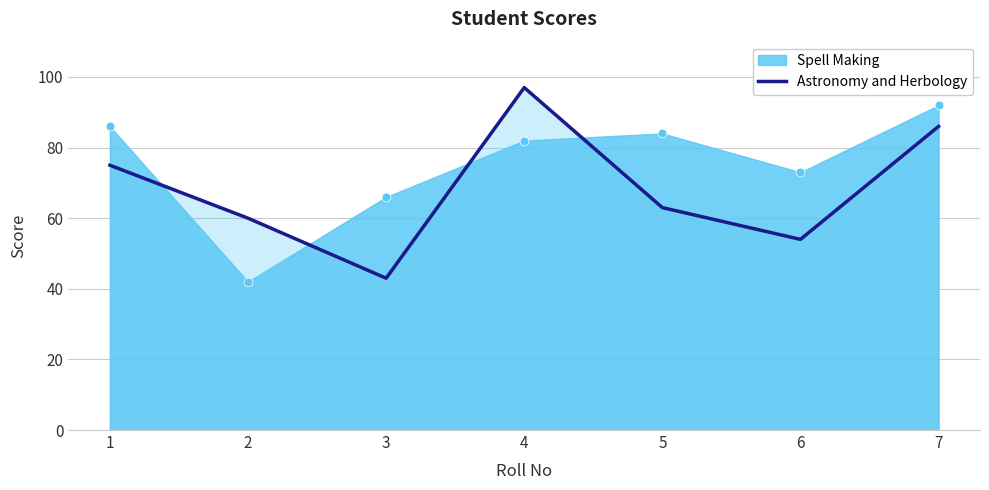

What is the ratio of the value at 2 to the value at 3?

1.4